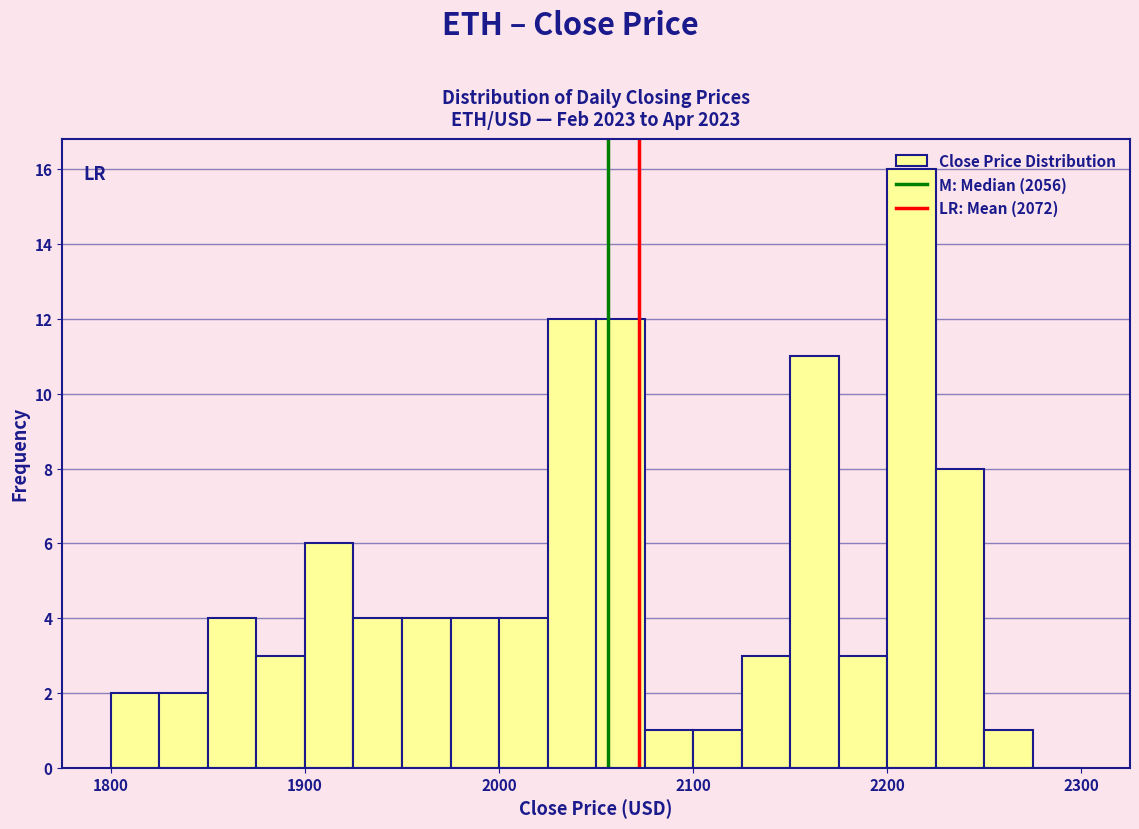

Around what value on the x-axis is the tallest bar? Give the approximate position of its centre, as read against the axis.

2210